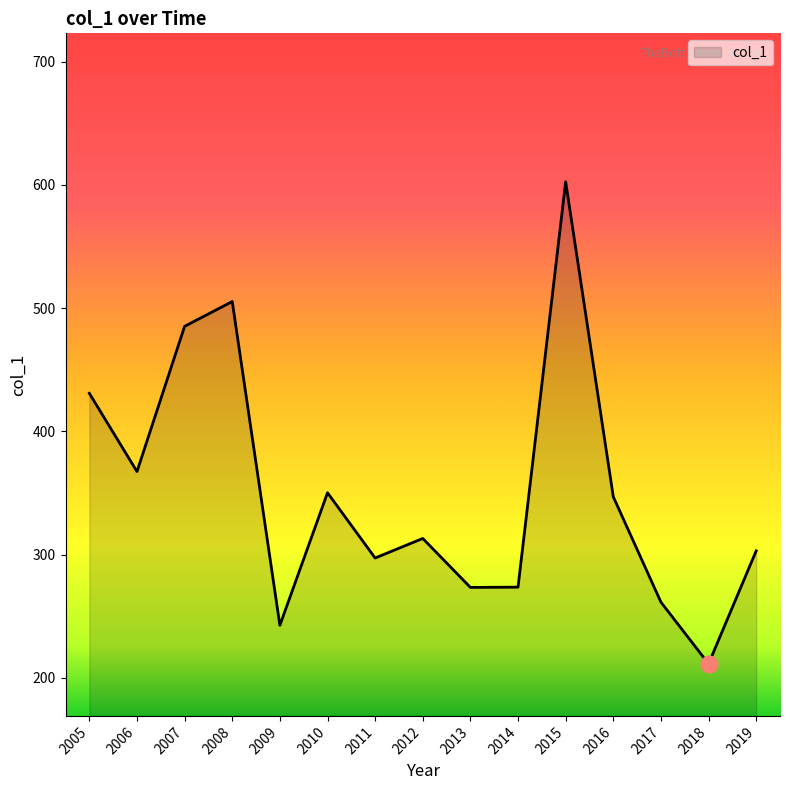

What is the difference between the second highest and second lowest values?

262.7